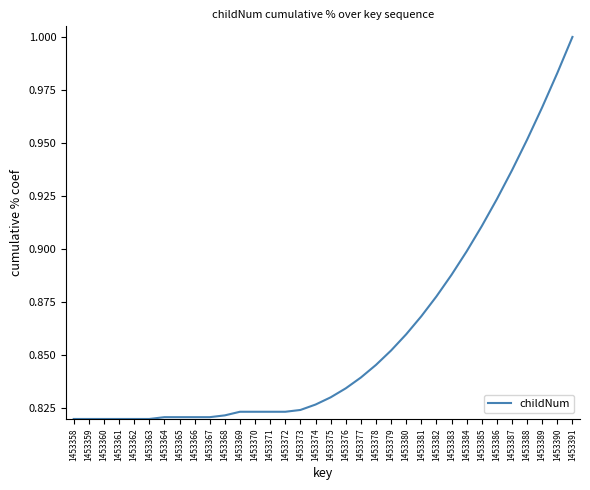

Which category has the highest value across all series?

1453391